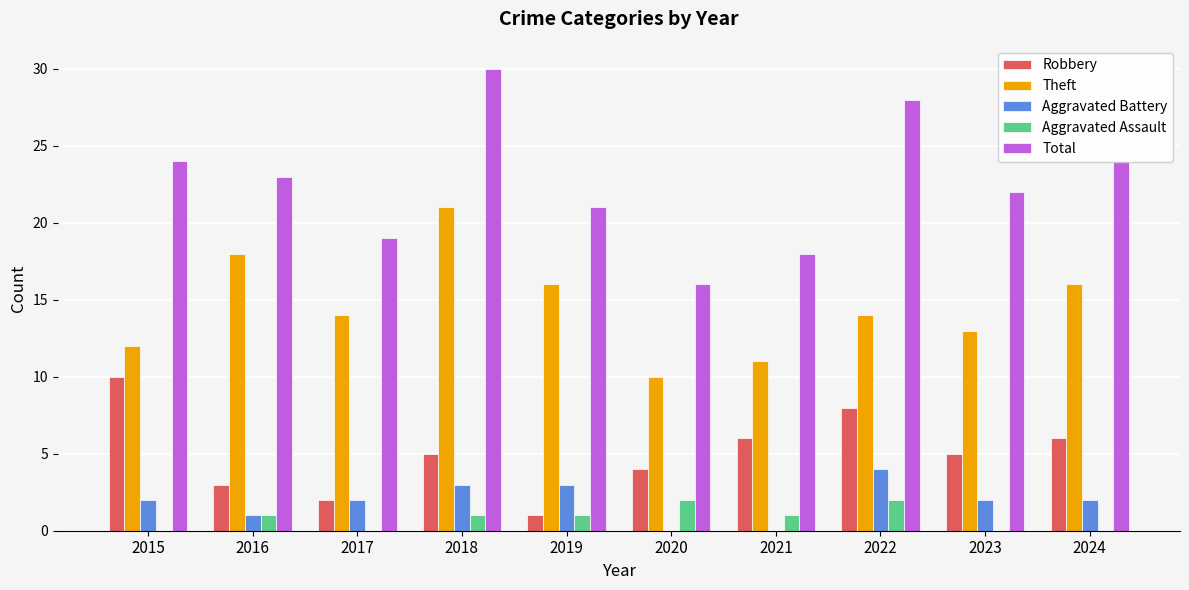

What is the sum of all Theft values?

145